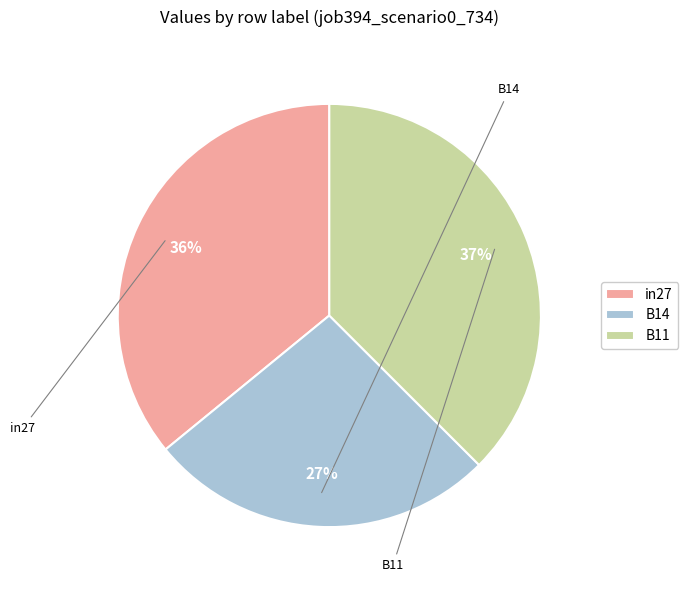

How many slices are in this pie chart?

3